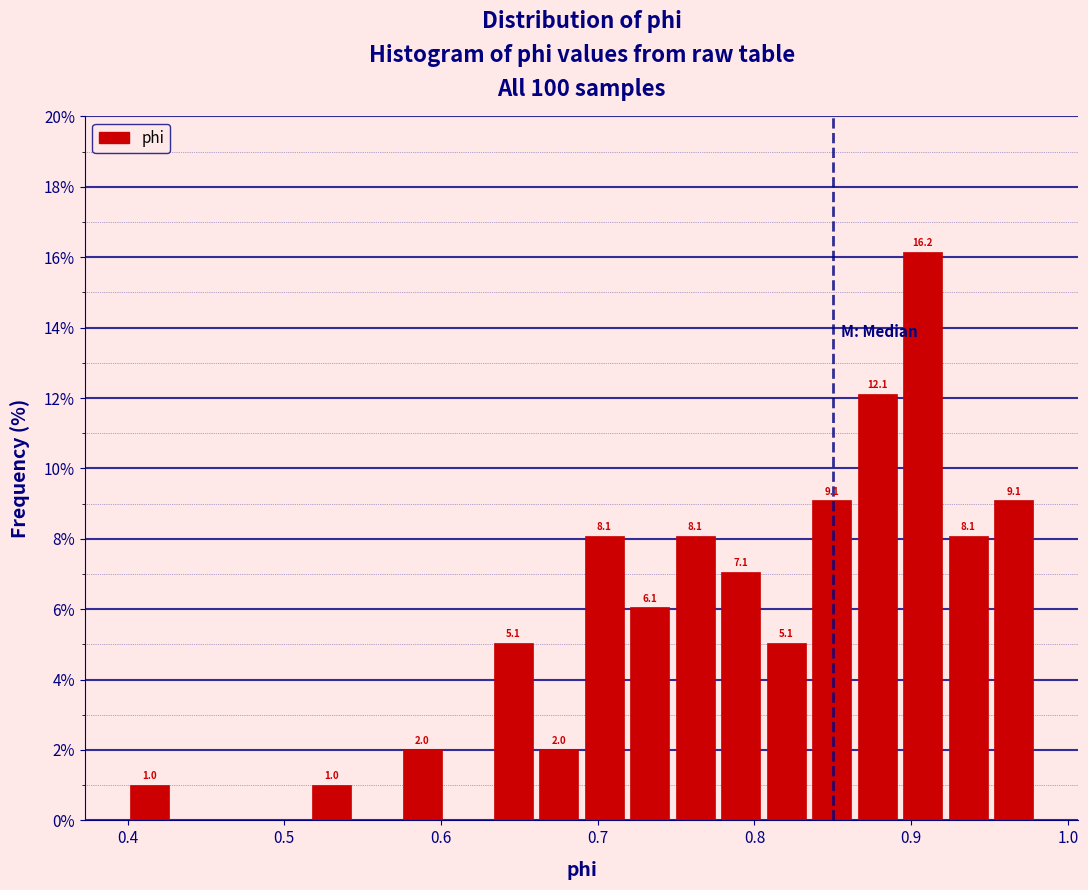

Read against the x-axis, roughly where is the centre of the tallest bar?

0.91